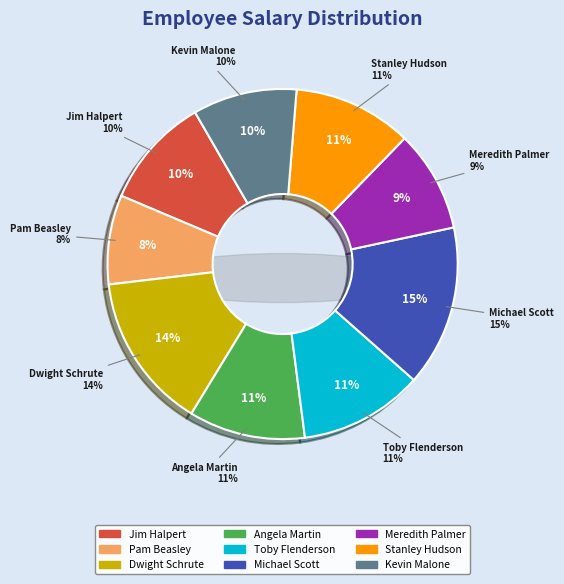

What is the change in value from Jim Halpert to Stanley Hudson?

+3000